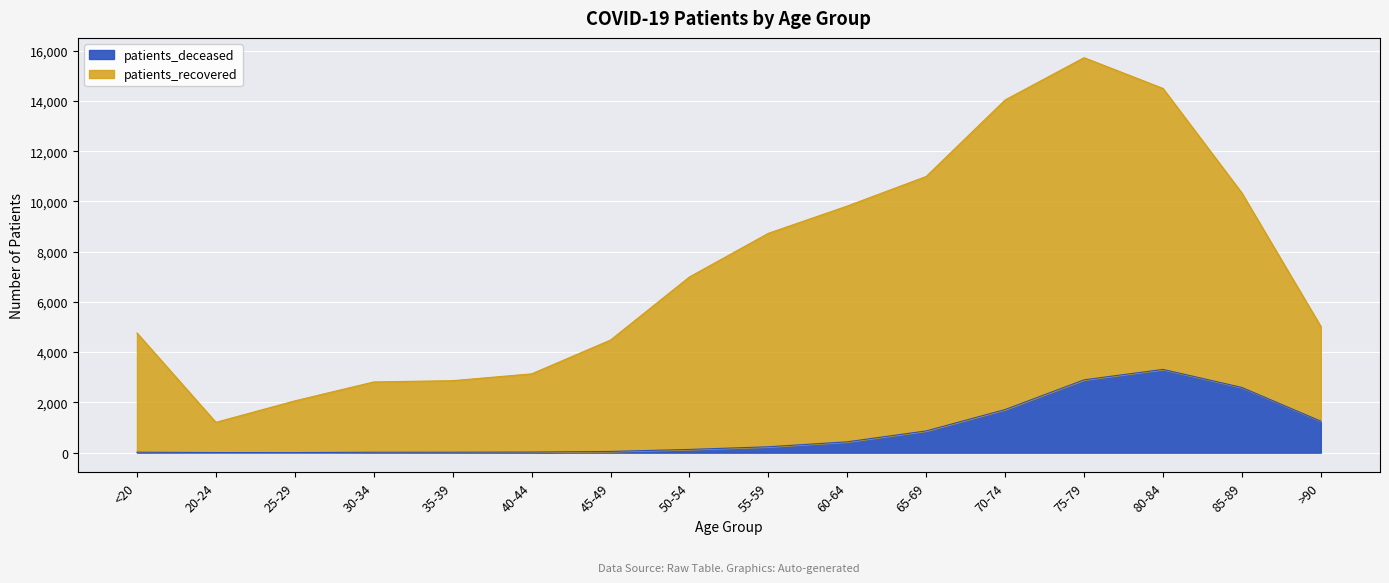

True or false: patients_recovered and patients_deceased intersect in this chart.

False